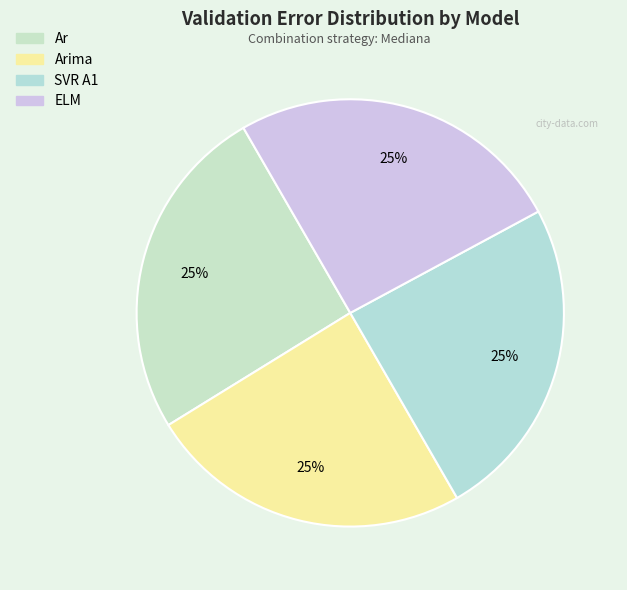

Is there a majority slice in this chart?

No